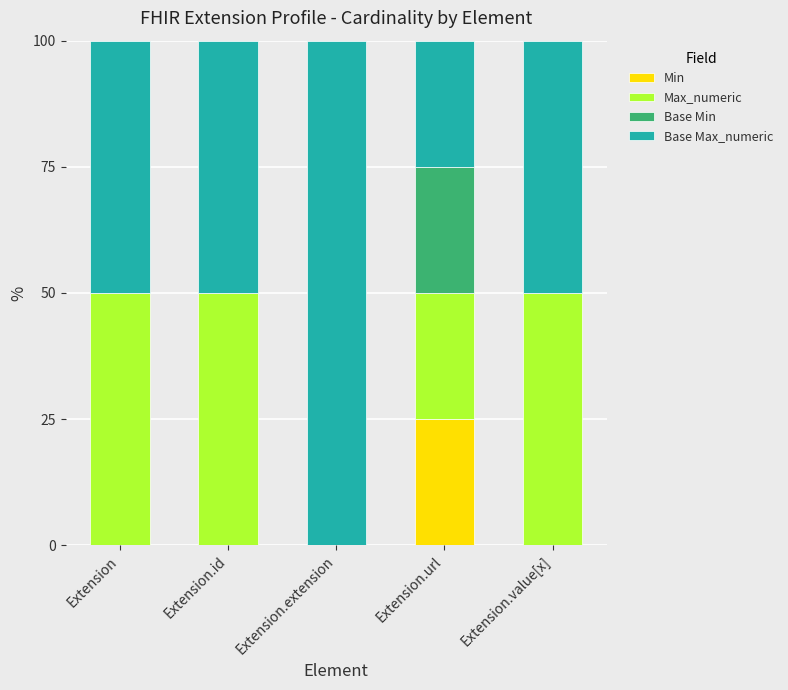

The value of Min at Extension.url is 25. True or false?

True